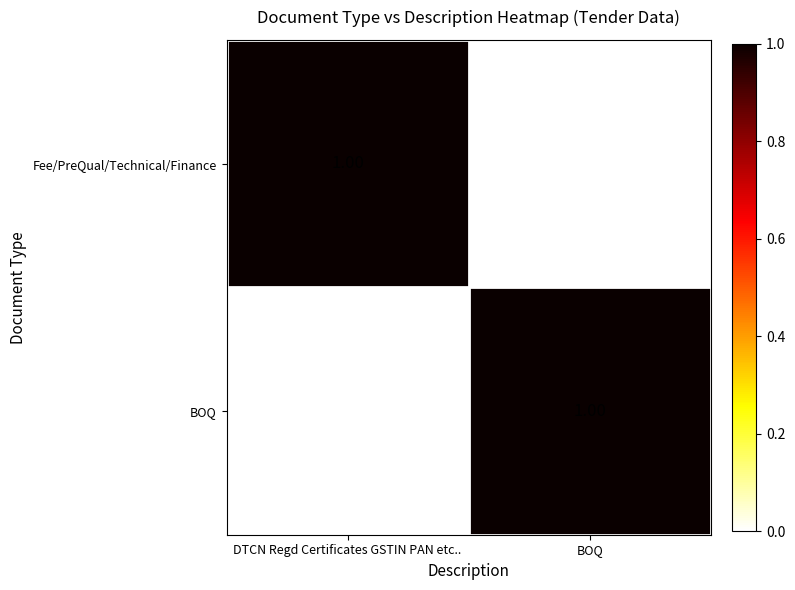

Rank the categories by Fee/PreQual/Technical/Finance value from lowest to highest.

BOQ, DTCN Regd Certificates GSTIN PAN etc..